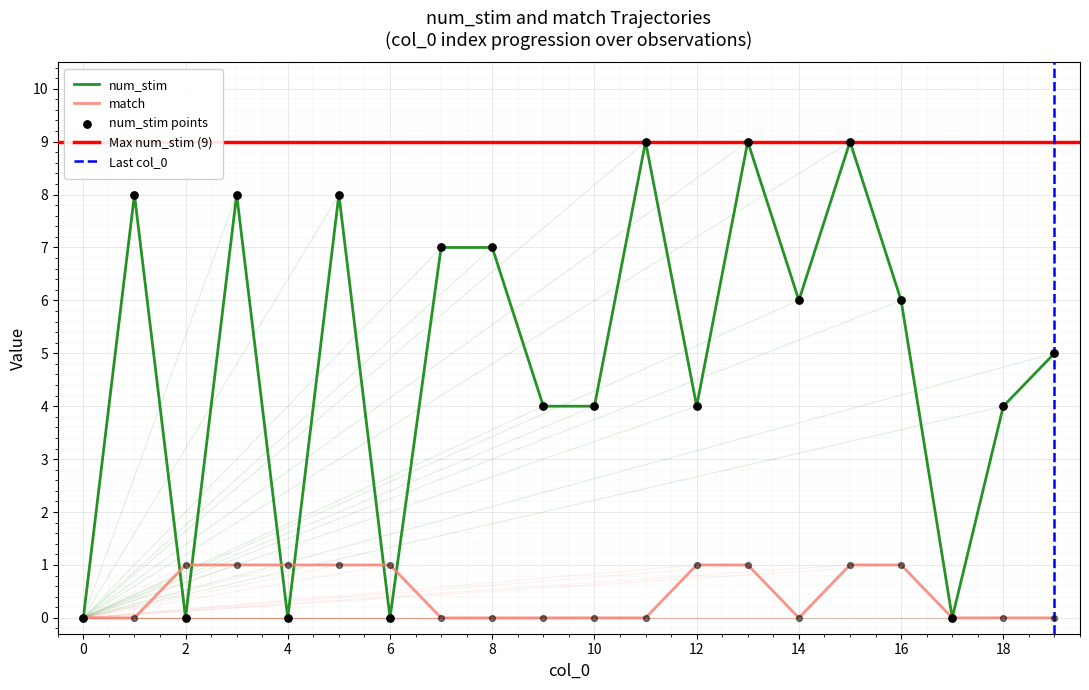

At how many categories does at least one series exceed 2?

15